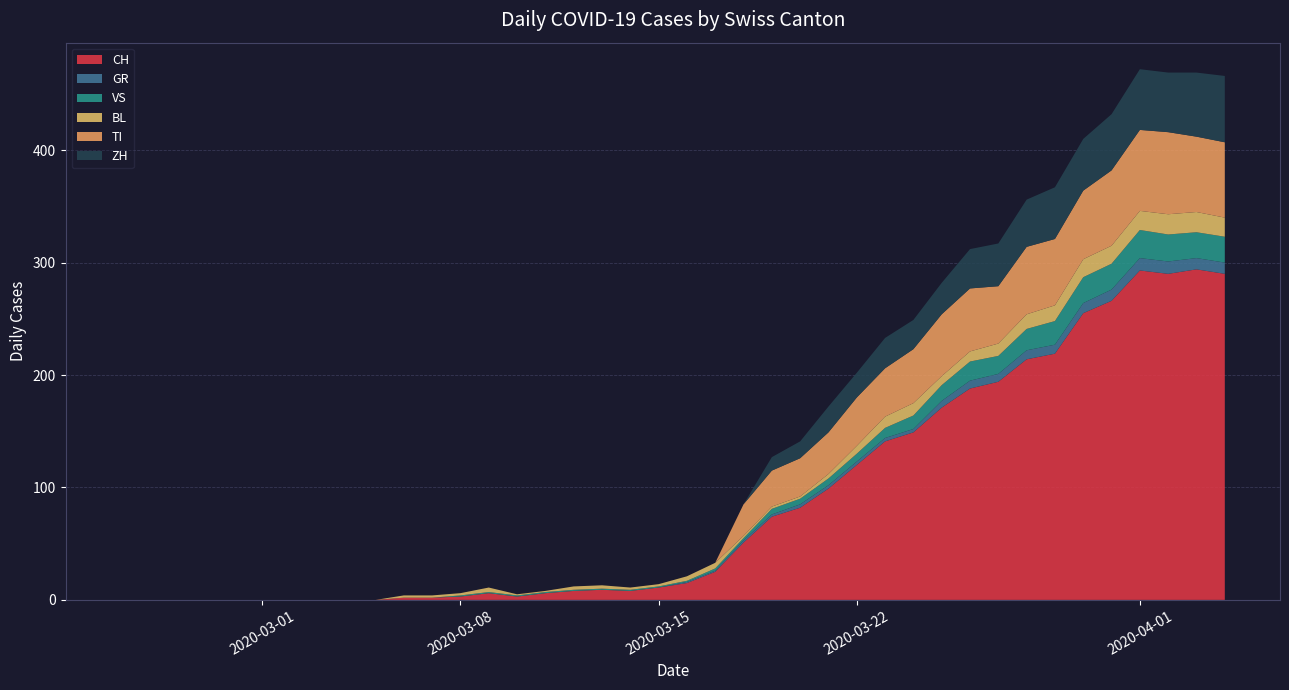

Reading left to right, list all the values displayed in this chart.

CH: 0	0	0	0	0	0	0	0	0	0	2	2	3	6	3	6	8	9	8	11	15	25	51	74	82	99	120	141	149	171	188	194	214	219	255	266	293	290	294	290
GR: 0	0	0	0	0	0	0	0	0	0	0	0	0	0	0	0	0	0	0	0	1	1	2	2	3	3	3	3	3	6	7	7	8	8	9	10	11	11	10	10
VS: 0	0	0	0	0	0	0	0	0	0	0	0	1	1	1	1	1	1	1	1	1	2	2	5	5	6	7	9	12	14	17	16	19	21	23	23	25	24	23	23
BL: 0	0	0	0	0	0	0	0	0	0	2	2	2	4	1	1	3	3	2	2	4	5	2	2	2	4	7	10	11	8	9	11	13	14	16	16	17	18	18	17
TI: 0	0	0	0	0	0	0	0	0	0	0	0	0	0	0	0	0	0	0	0	0	0	28	32	34	37	43	43	48	55	56	51	60	59	61	67	72	73	67	67
ZH: 0	0	0	0	0	0	0	0	0	0	0	0	0	0	0	0	0	0	0	0	0	0	0	12	15	23	22	27	26	28	35	38	42	46	46	50	54	53	57	59